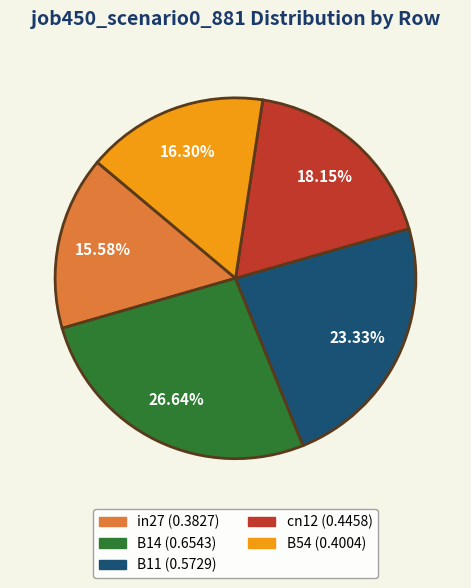

True or false: in27 accounts for 6% of the total.

False